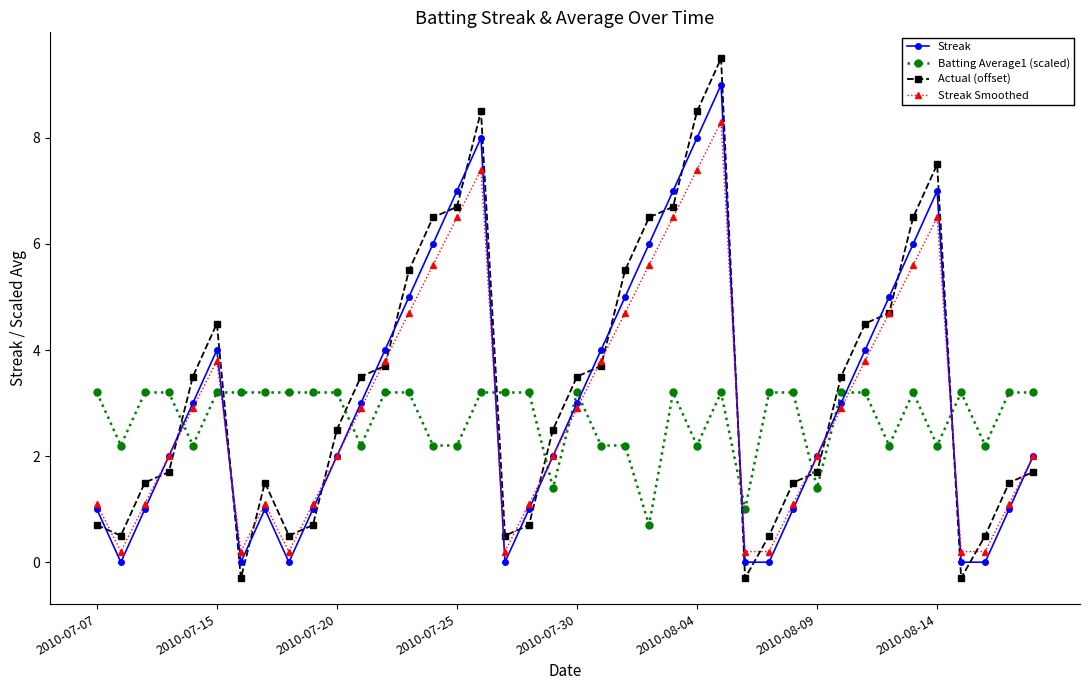

In Streak, how many points are higher than both neighbors (excluding endpoints)?

5